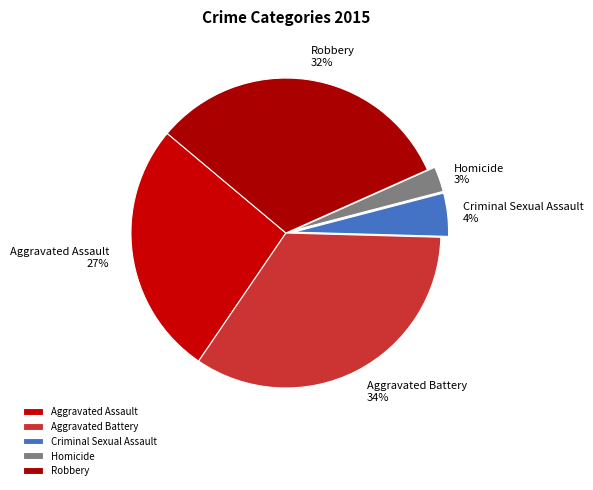

How many slices are in this pie chart?

5